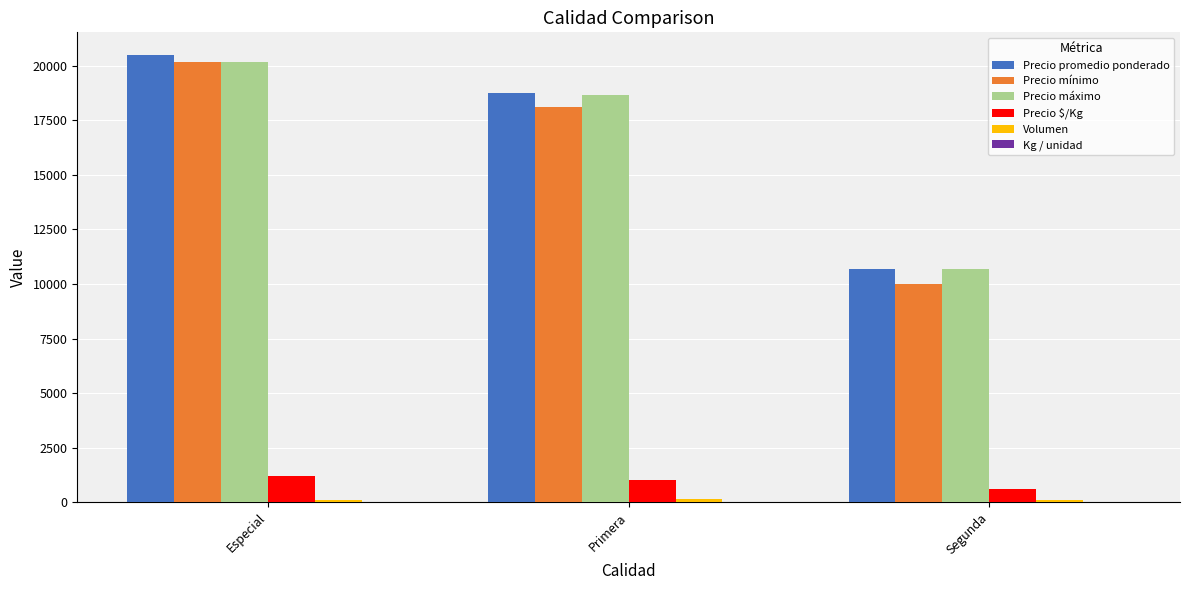

What is the sum of all Precio mínimo values?

48250